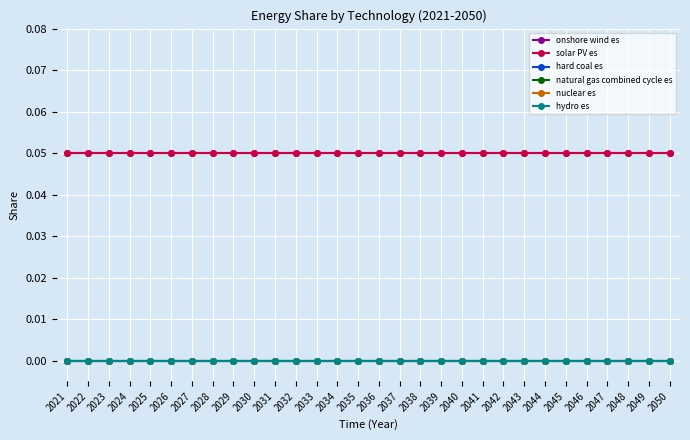

Rank the categories by nuclear es value from highest to lowest.

2021, 2022, 2023, 2024, 2025, 2026, 2027, 2028, 2029, 2030, 2031, 2032, 2033, 2034, 2035, 2036, 2037, 2038, 2039, 2040, 2041, 2042, 2043, 2044, 2045, 2046, 2047, 2048, 2049, 2050